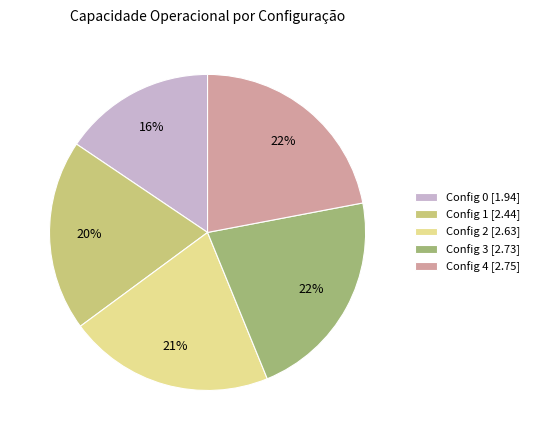

To the nearest percent, what is the average slice percentage?

20%